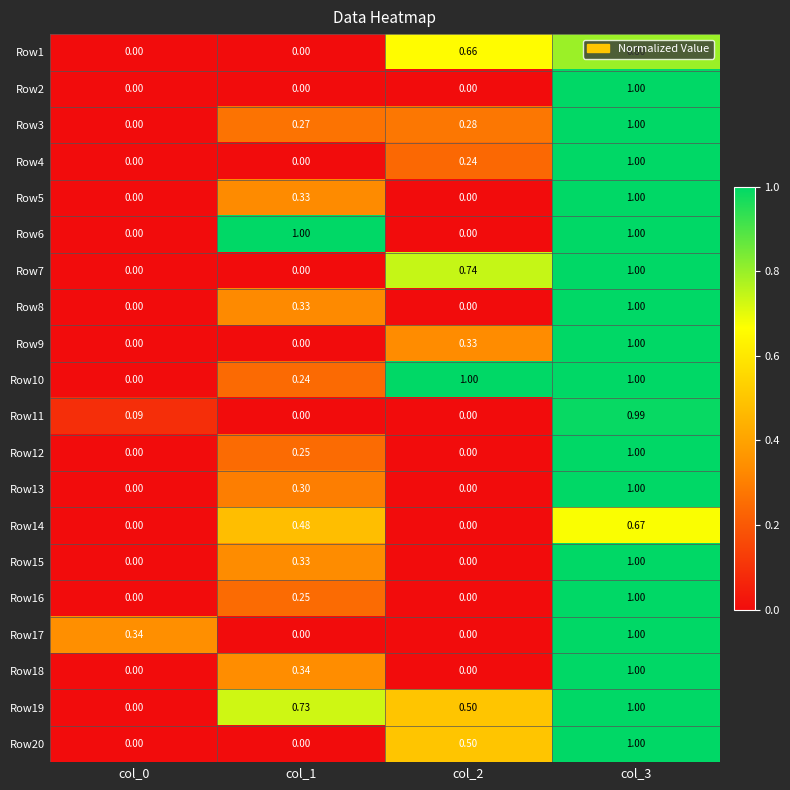

At which category is the sum across all series the highest?

col_3